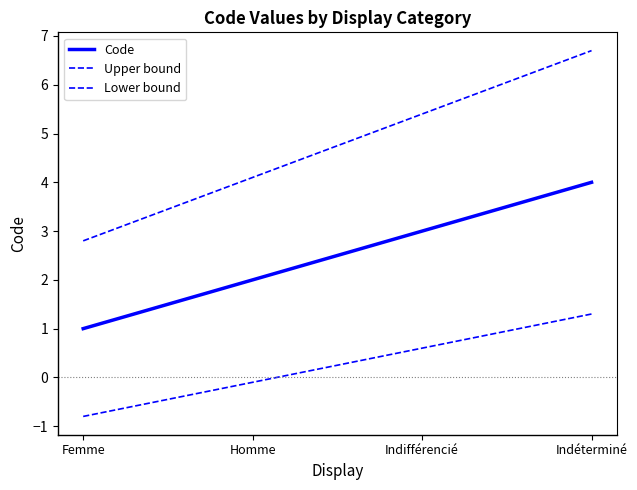

What value does the Lower bound series have at Homme?

-0.1